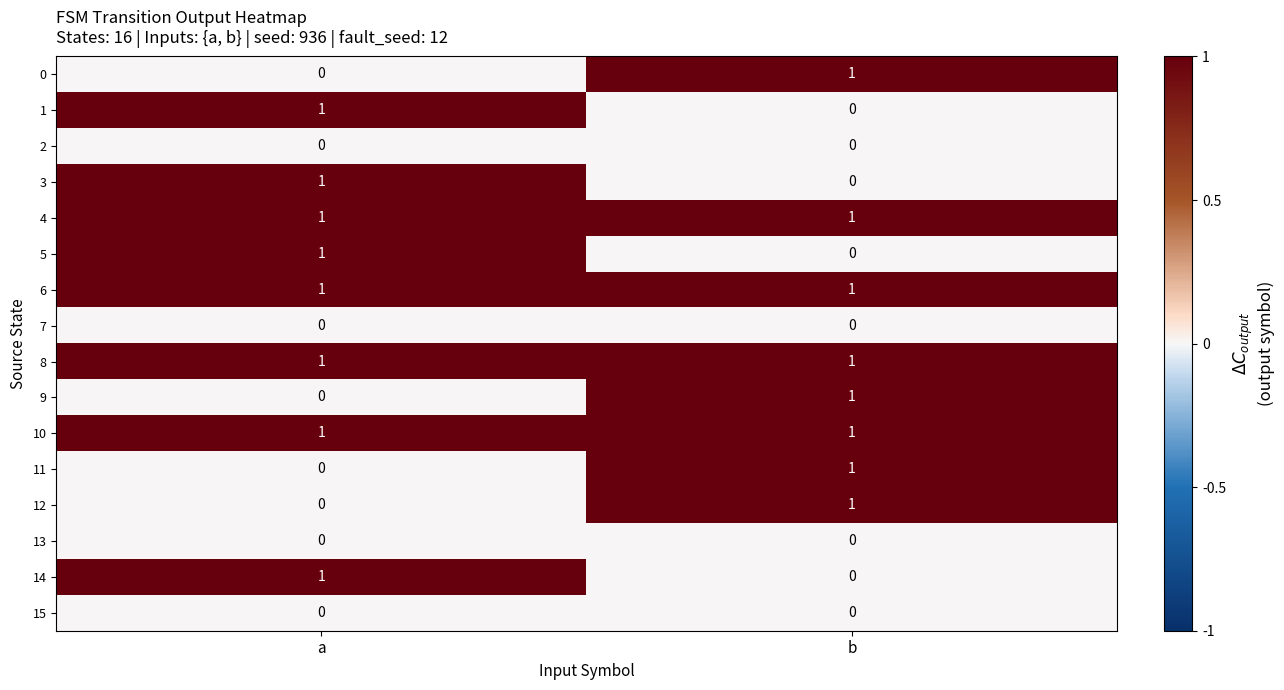

Is the value of 11 at a greater than the value of 0 at b?

No